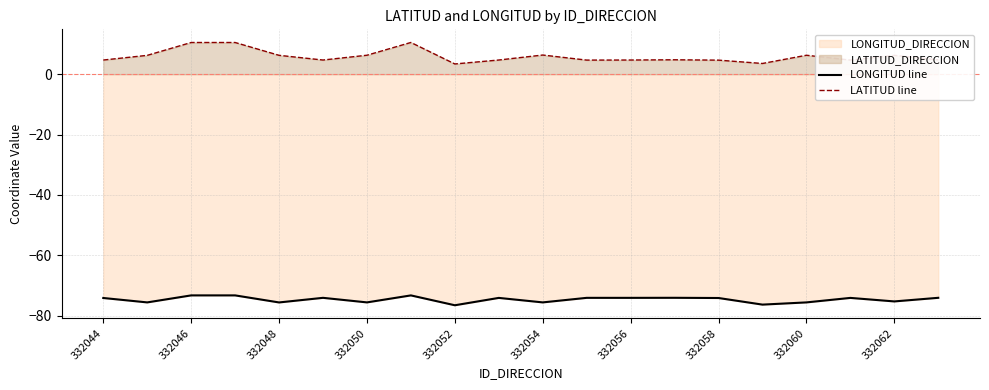

What is the minimum value for LONGITUD line?

-76.5